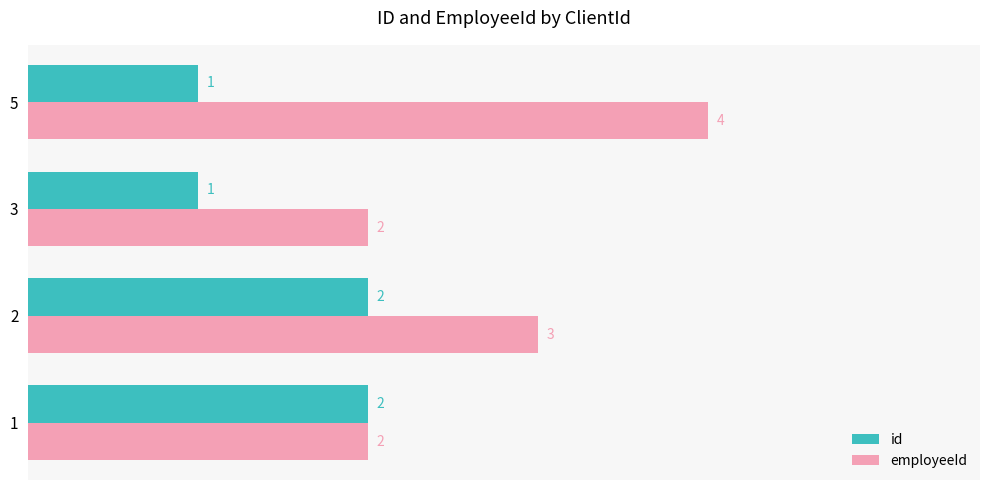

What is the approximate value of employeeId at 3?

2